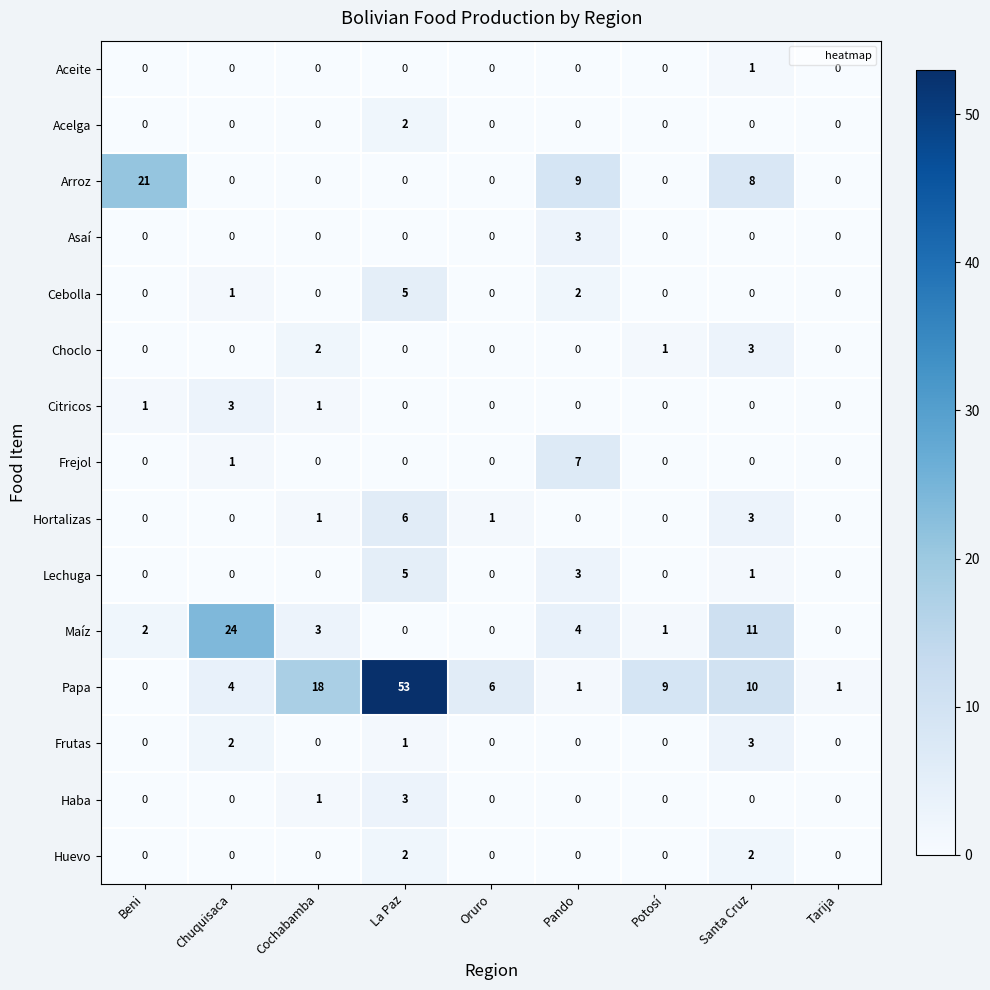

What is the difference between the highest and lowest values at Pando?

9